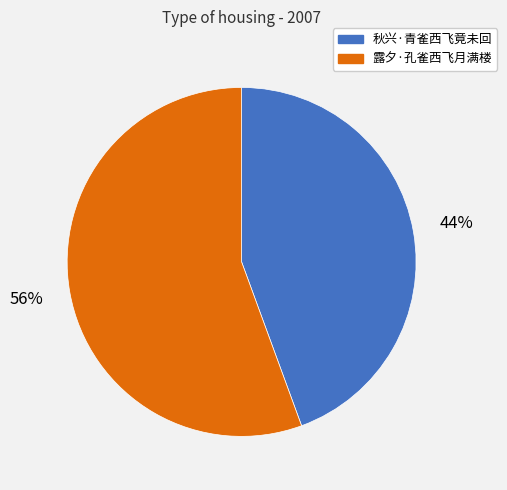

The 露夕·孔雀西飞月满楼 slice represents 48% of the pie. True or false?

False